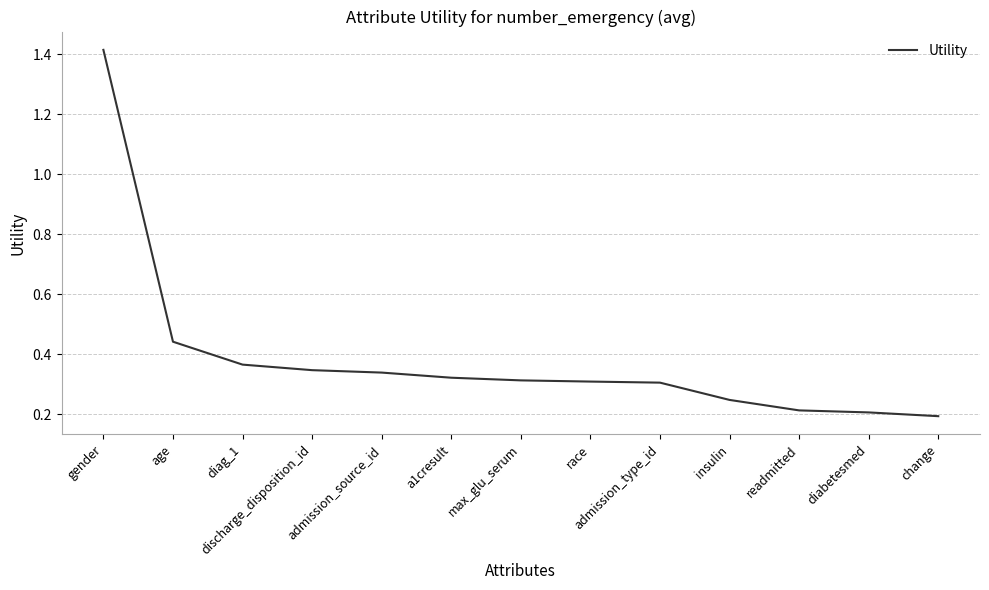

What is the difference between the maximum and second lowest values?

1.2